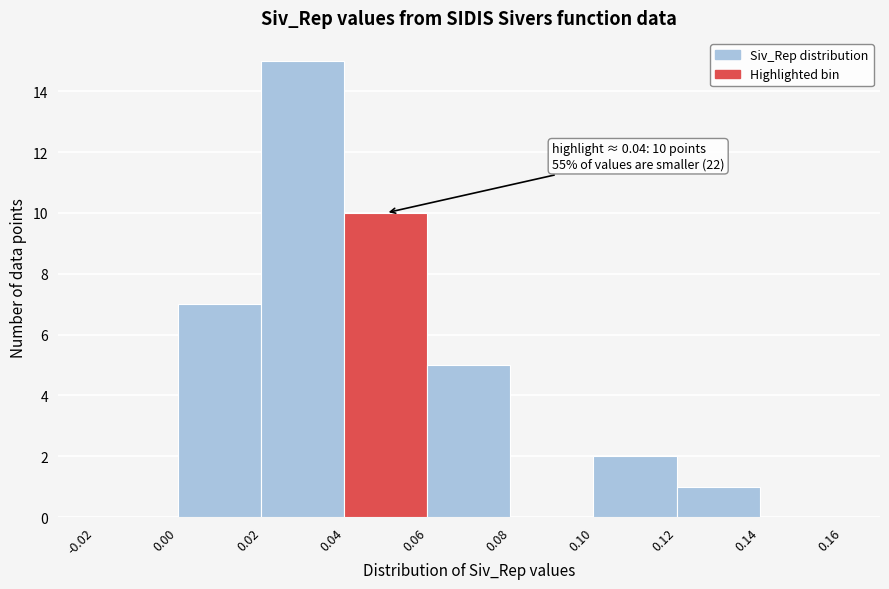

Which range on the x-axis has the tallest bar?

0.02 to 0.04